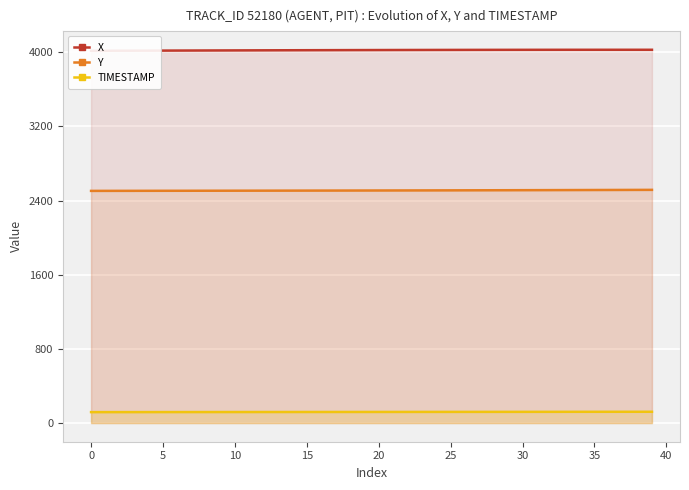

What is the minimum value for Y?

2504.7